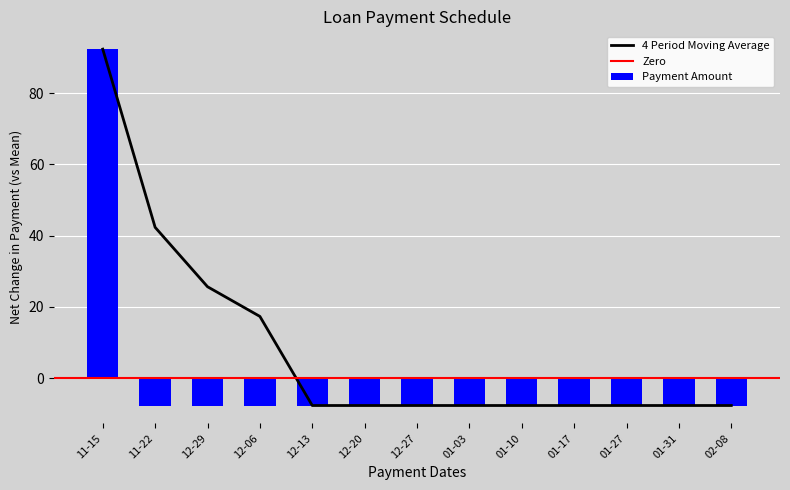

What is the difference between the maximum and minimum values in the Payment Amount series?

100.0